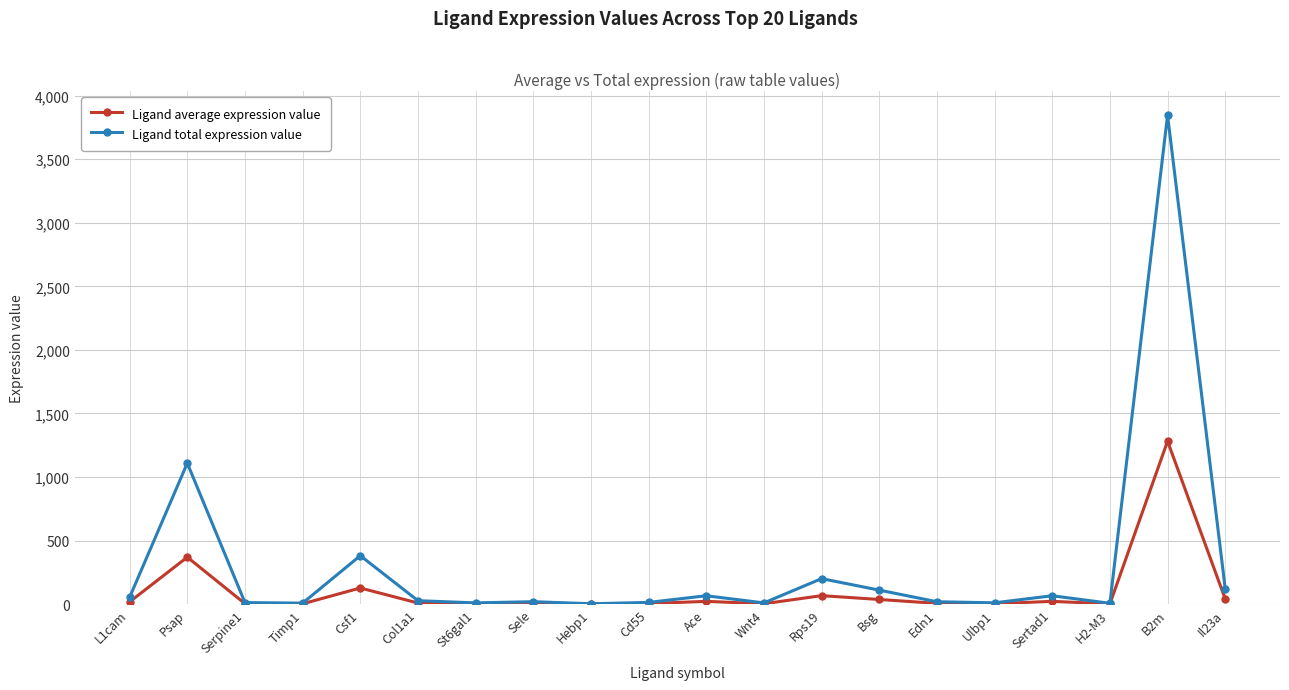

Where is Ligand average expression value nearest to the value 641?

Psap